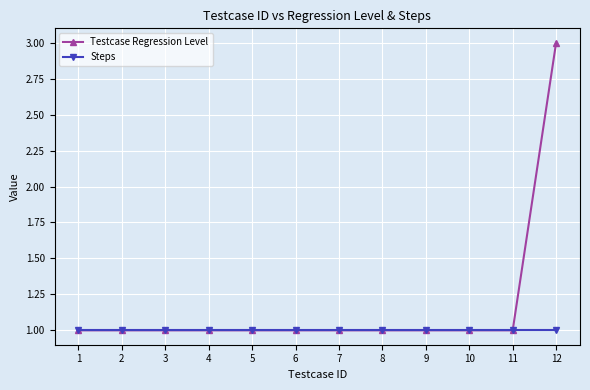

Rank the series by their maximum value, from lowest to highest.

Steps, Testcase Regression Level